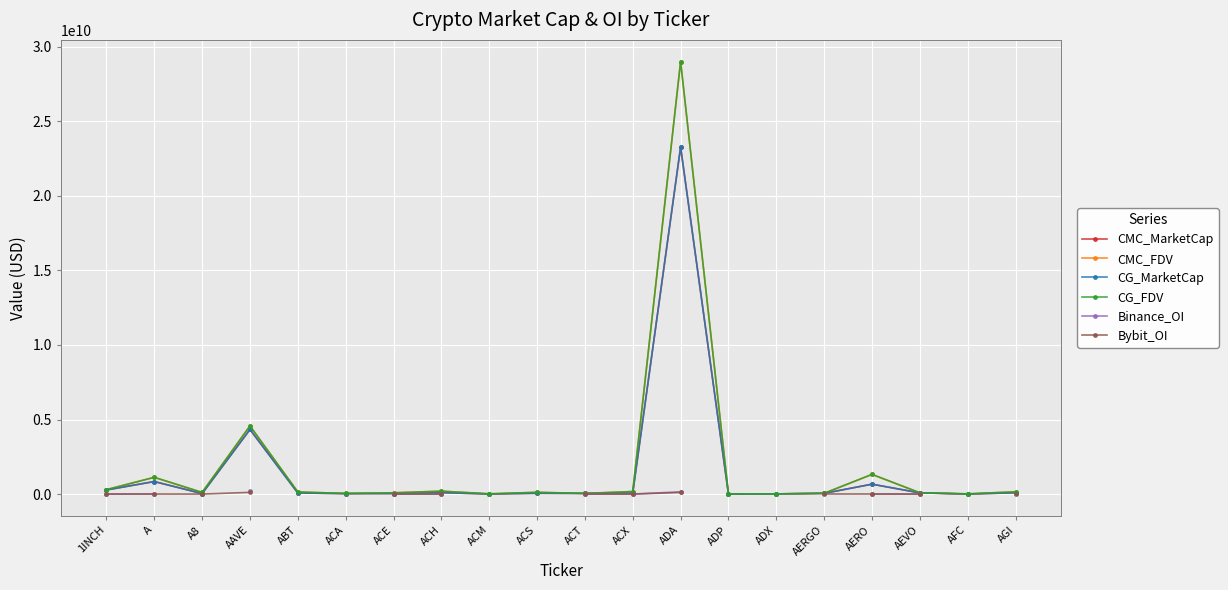

True or false: CMC_MarketCap has a value of 50182187.0 at AERGO.

True